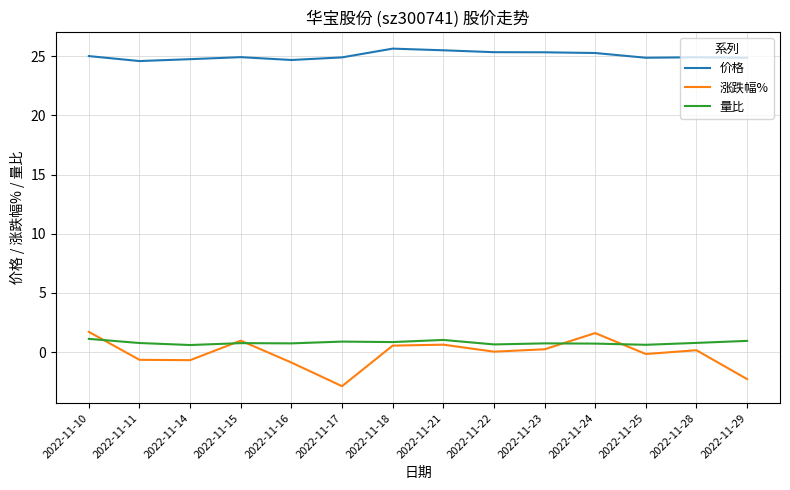

What is the total value across all series at 2022-11-17?

22.9